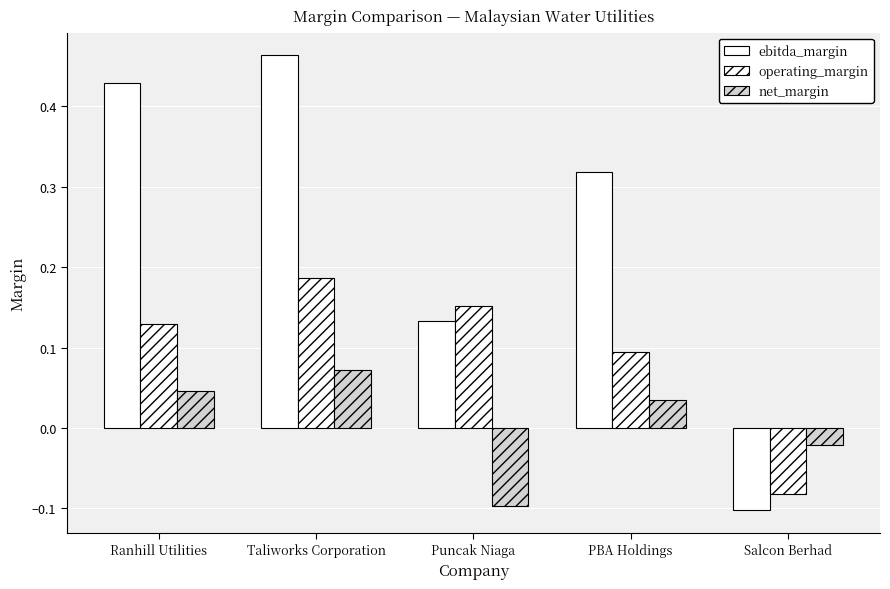

Count the number of data series in this chart.

3